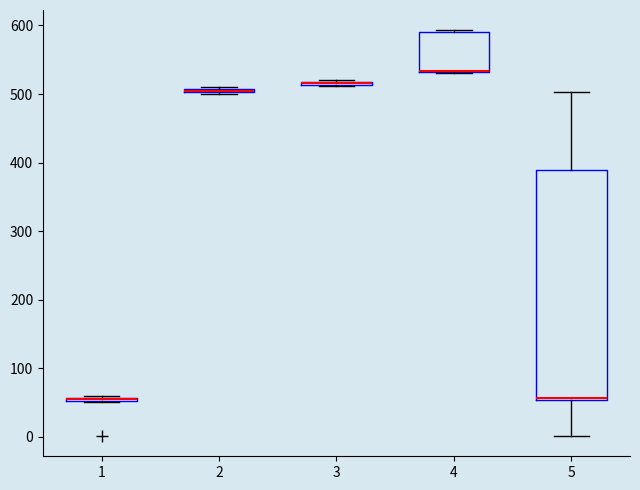

Where is the lower edge of the box at x = 1 on the y-axis? The values are not printed on the chart, so give them approximately, as read against the axis.

50